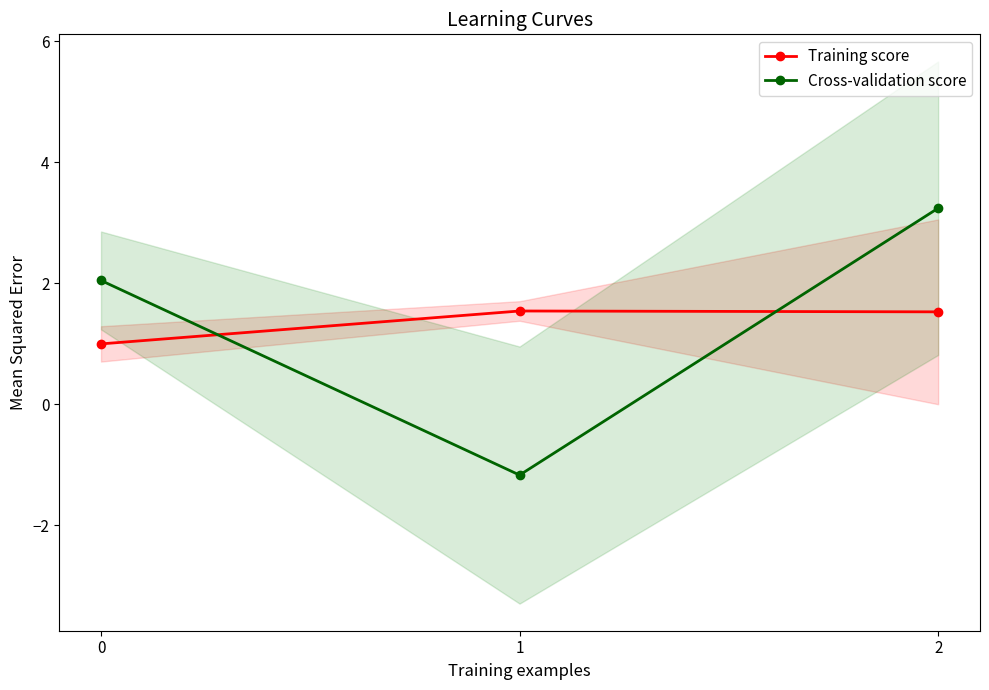

What is the average value of the Cross-validation score series?

1.4